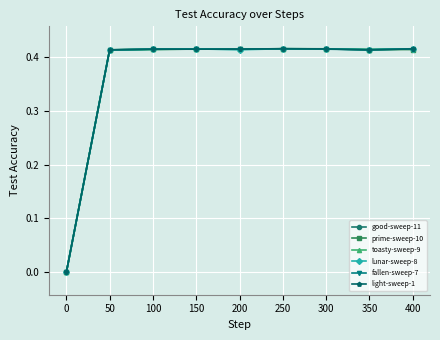

The value of fallen-sweep-7 at 250 is 0.2. True or false?

False